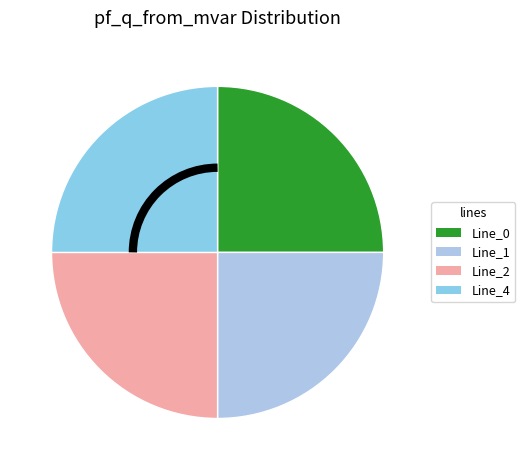

Between Line_1 and Line_2, which is larger?

Line_1